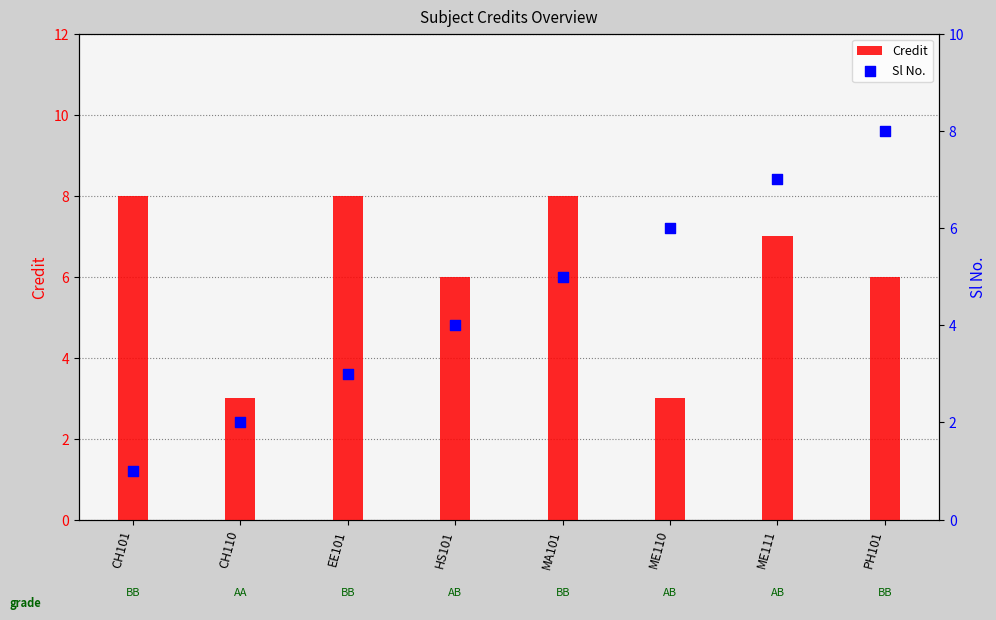

At which category is the sum across all series the highest?

ME111